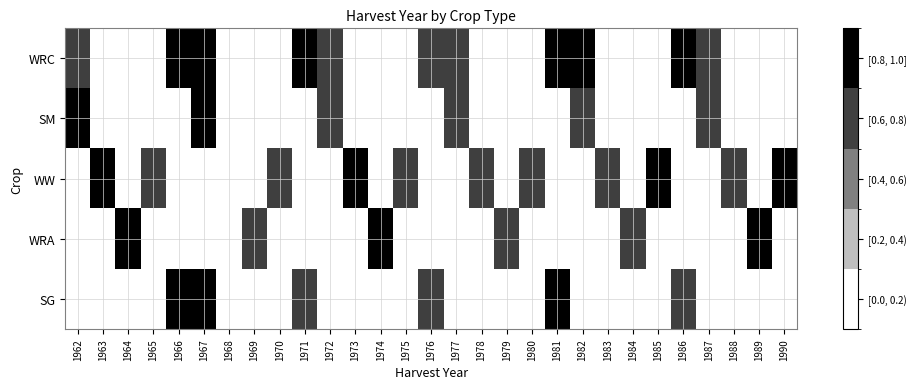

Reading right to left, list all the values displayed in this chart.

WRC: 1990=0.0	1989=0.0	1988=0.0	1987=0.6	1986=0.9	1985=0.0	1984=0.0	1983=0.0	1982=0.8	1981=0.9	1980=0.0	1979=0.0	1978=0.0	1977=0.6	1976=0.7	1975=0.0	1974=0.0	1973=0.0	1972=0.7	1971=0.8	1970=0.0	1969=0.0	1968=0.0	1967=0.9	1966=1.0	1965=0.0	1964=0.0	1963=0.0	1962=0.7
SM: 1990=0.0	1989=0.0	1988=0.0	1987=0.7	1986=0.0	1985=0.0	1984=0.0	1983=0.0	1982=0.7	1981=0.0	1980=0.0	1979=0.0	1978=0.0	1977=0.7	1976=0.0	1975=0.0	1974=0.0	1973=0.0	1972=0.7	1971=0.0	1970=0.0	1969=0.0	1968=0.0	1967=0.9	1966=0.0	1965=0.0	1964=0.0	1963=0.0	1962=1.0
WW: 1990=0.8	1989=0.0	1988=0.7	1987=0.0	1986=0.0	1985=0.9	1984=0.0	1983=0.8	1982=0.0	1981=0.0	1980=0.7	1979=0.0	1978=0.7	1977=0.0	1976=0.0	1975=0.7	1974=0.0	1973=0.8	1972=0.0	1971=0.0	1970=0.7	1969=0.0	1968=0.0	1967=0.0	1966=0.0	1965=0.8	1964=0.0	1963=0.8	1962=0.0
WRA: 1990=0.0	1989=1.0	1988=0.0	1987=0.0	1986=0.0	1985=0.0	1984=0.6	1983=0.0	1982=0.0	1981=0.0	1980=0.0	1979=0.7	1978=0.0	1977=0.0	1976=0.0	1975=0.0	1974=0.8	1973=0.0	1972=0.0	1971=0.0	1970=0.0	1969=0.6	1968=0.0	1967=0.0	1966=0.0	1965=0.0	1964=0.8	1963=0.0	1962=0.0
SG: 1990=0.0	1989=0.0	1988=0.0	1987=0.0	1986=0.8	1985=0.0	1984=0.0	1983=0.0	1982=0.0	1981=0.9	1980=0.0	1979=0.0	1978=0.0	1977=0.0	1976=0.6	1975=0.0	1974=0.0	1973=0.0	1972=0.0	1971=0.7	1970=0.0	1969=0.0	1968=0.0	1967=0.9	1966=1.0	1965=0.0	1964=0.0	1963=0.0	1962=0.0